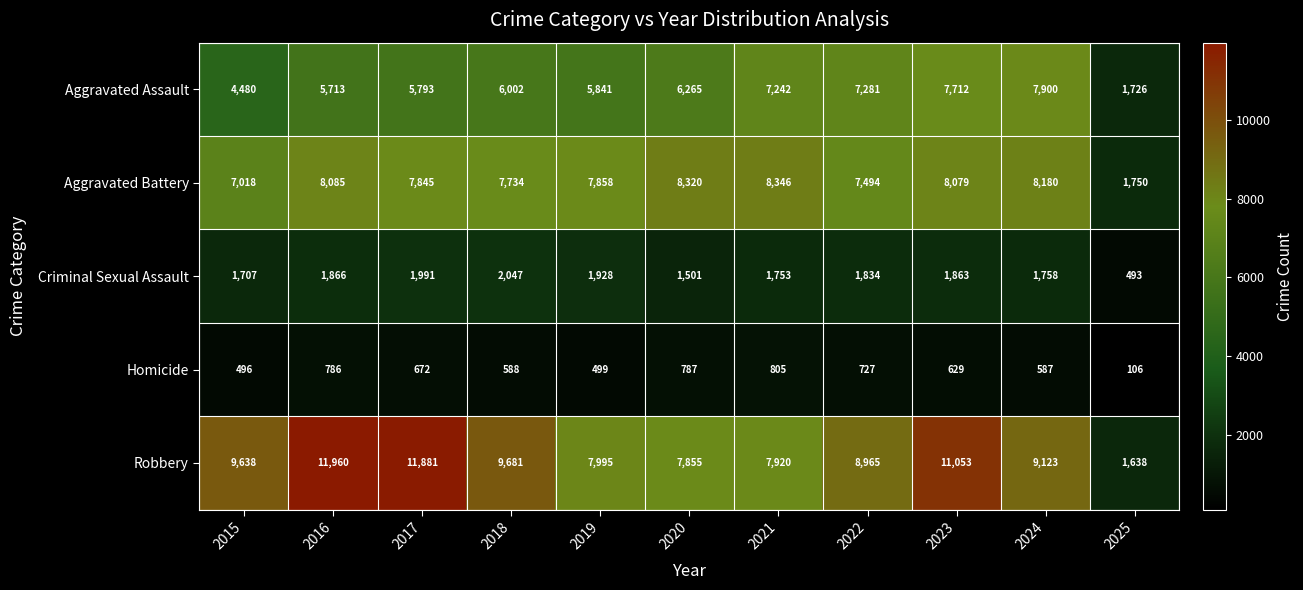

Rank the categories by Aggravated Assault value from highest to lowest.

2024, 2023, 2022, 2021, 2020, 2018, 2019, 2017, 2016, 2015, 2025